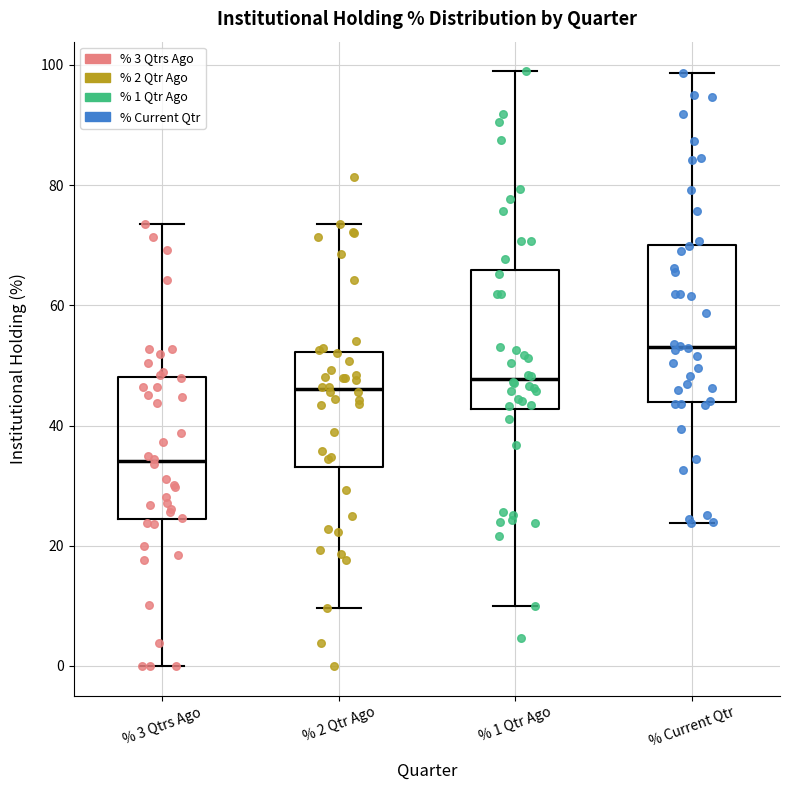

Where is the upper edge of the box for % 2 Qtr Ago on the y-axis? The values are not printed on the chart, so give them approximately, as read against the axis.

52